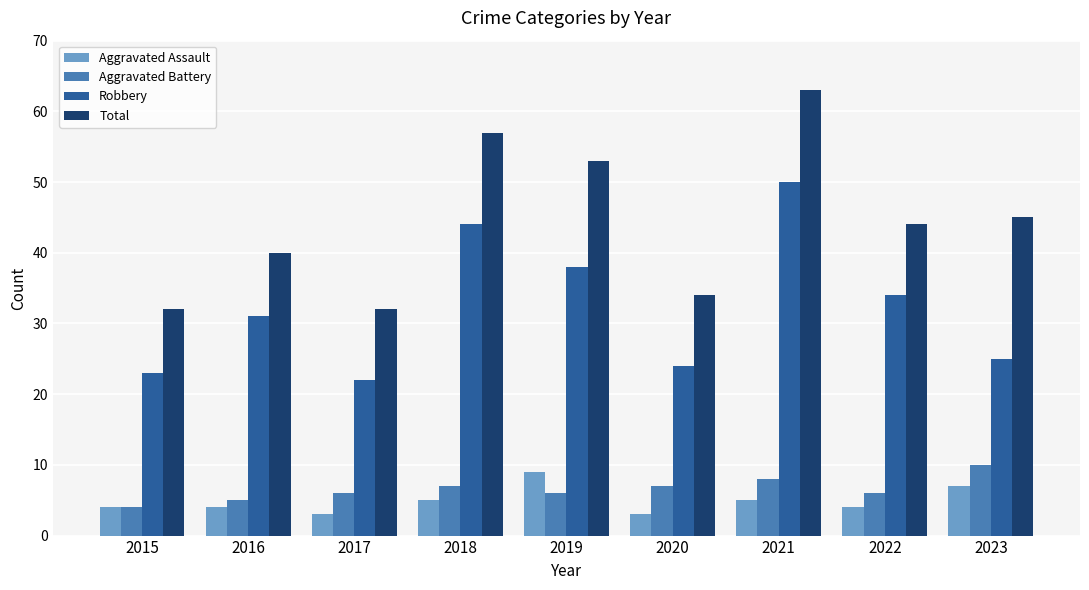

Count the number of categories in the chart.

9